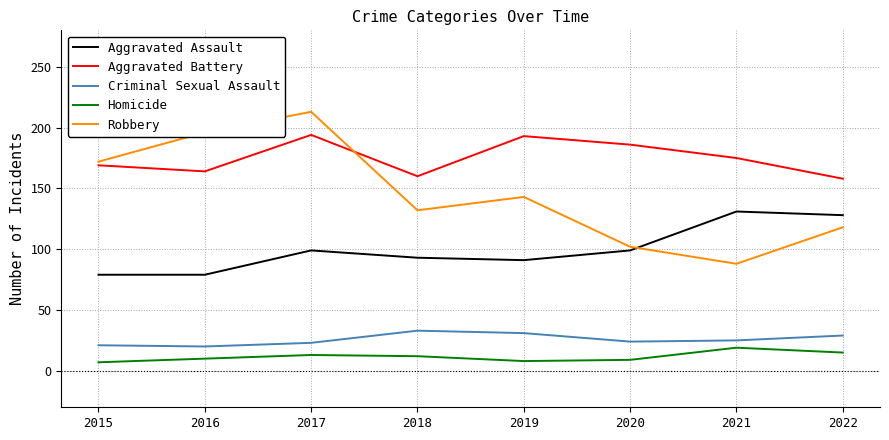

Rank the series at 2016 from highest to lowest value.

Robbery, Aggravated Battery, Aggravated Assault, Criminal Sexual Assault, Homicide